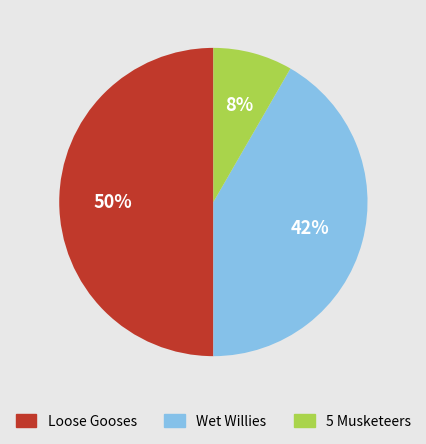

Is the sum of Wet Willies and Loose Gooses greater than half?

Yes